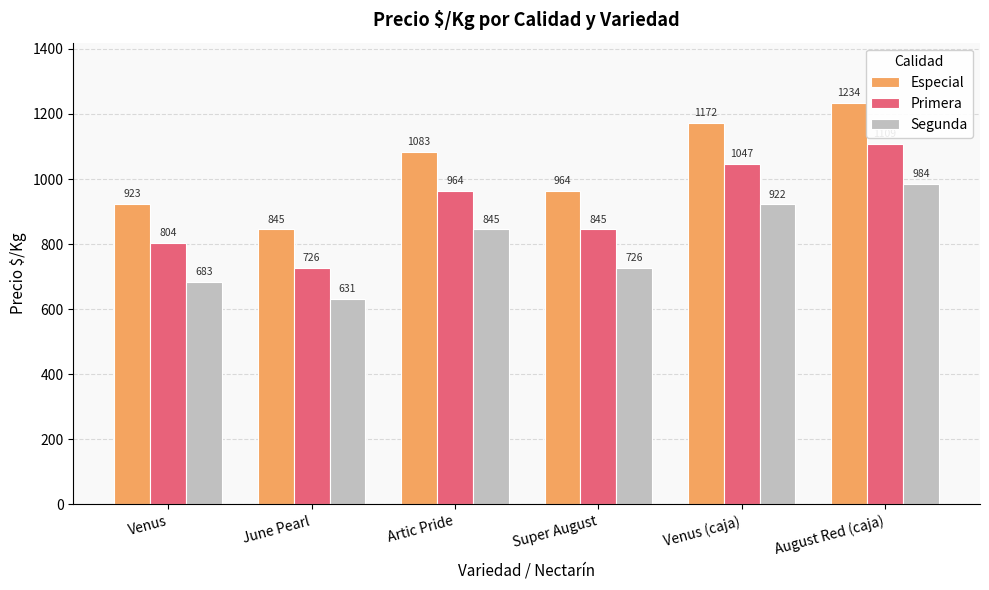

How many bars are there in total?

18